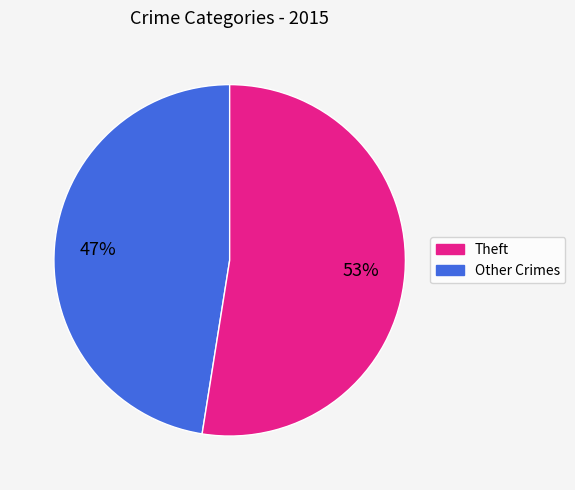

To the nearest percent, what is the average slice percentage?

50%